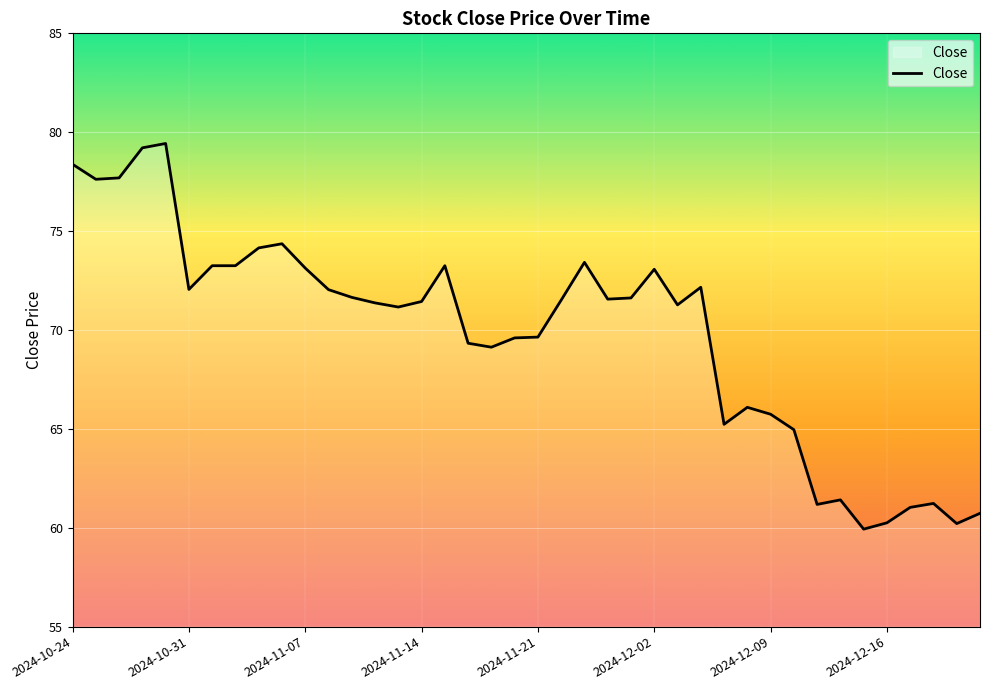

What is the smallest value displayed?

59.9